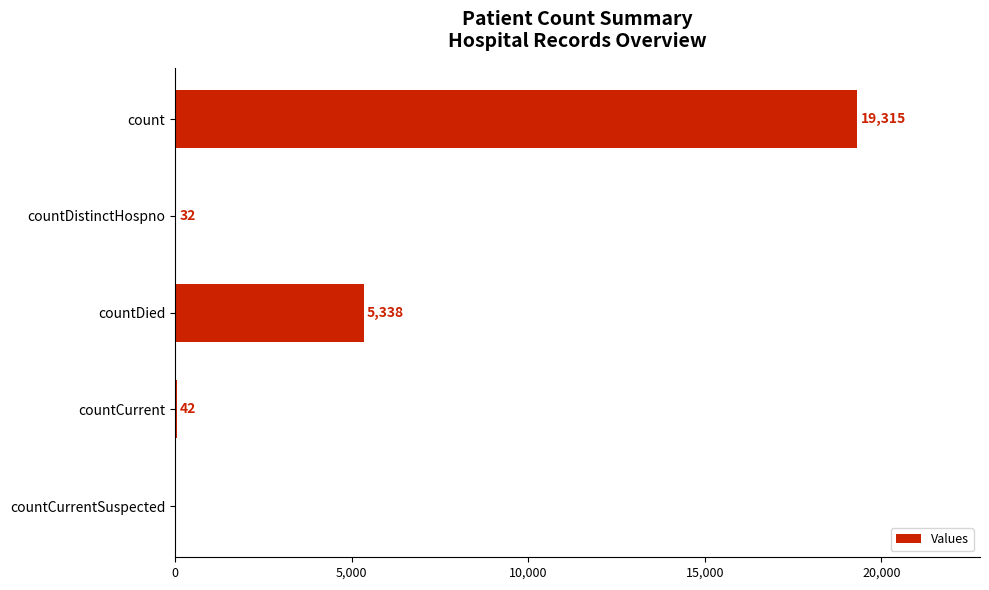

Reading top to bottom, extract all data points from this chart.

count=19315	countDistinctHospno=32	countDied=5338	countCurrent=42	countCurrentSuspected=0